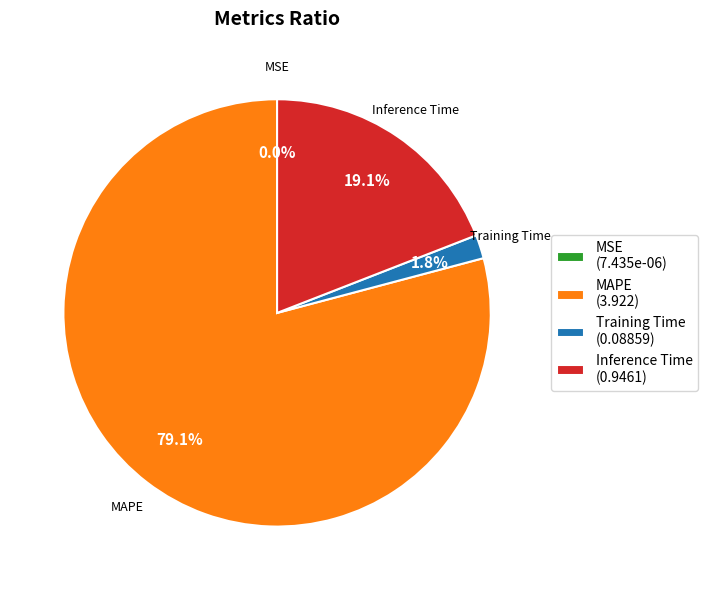

Approximately how many times larger is the value at Inference Time compared to MAPE?

0.2